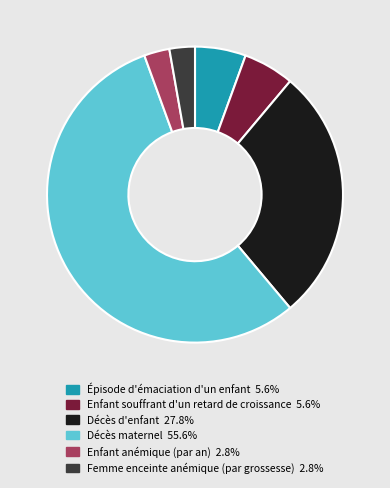

Do Épisode d'émaciation d'un enfant and Décès maternel together represent more than half of the pie?

Yes